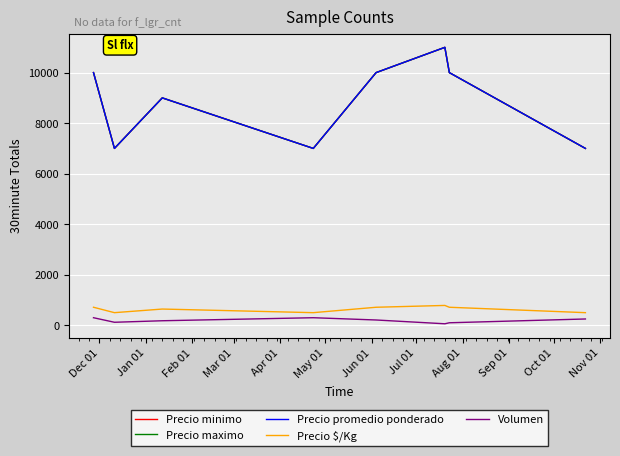

At which category does Precio minimo reach its first local peak?

Feb 01